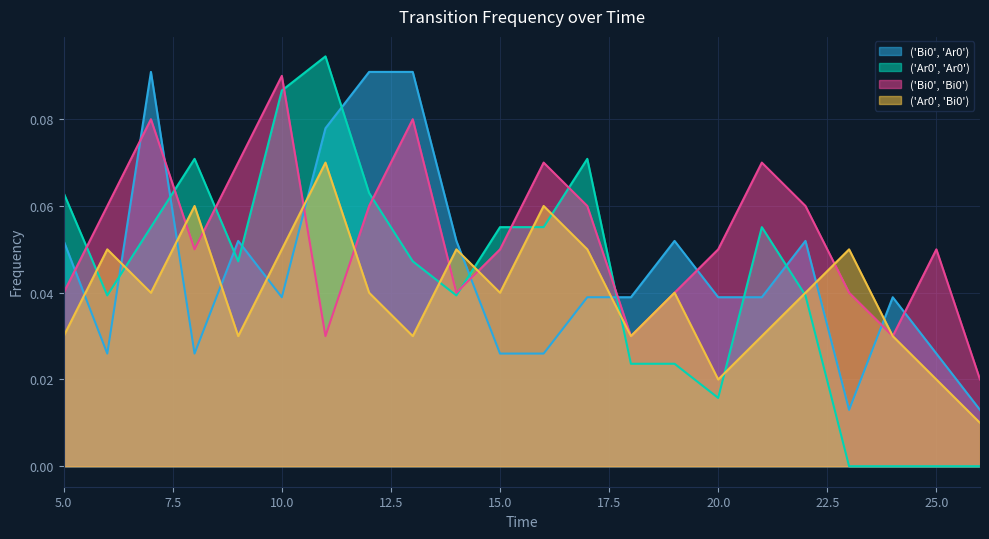

Which category has the lowest value across all series?

23